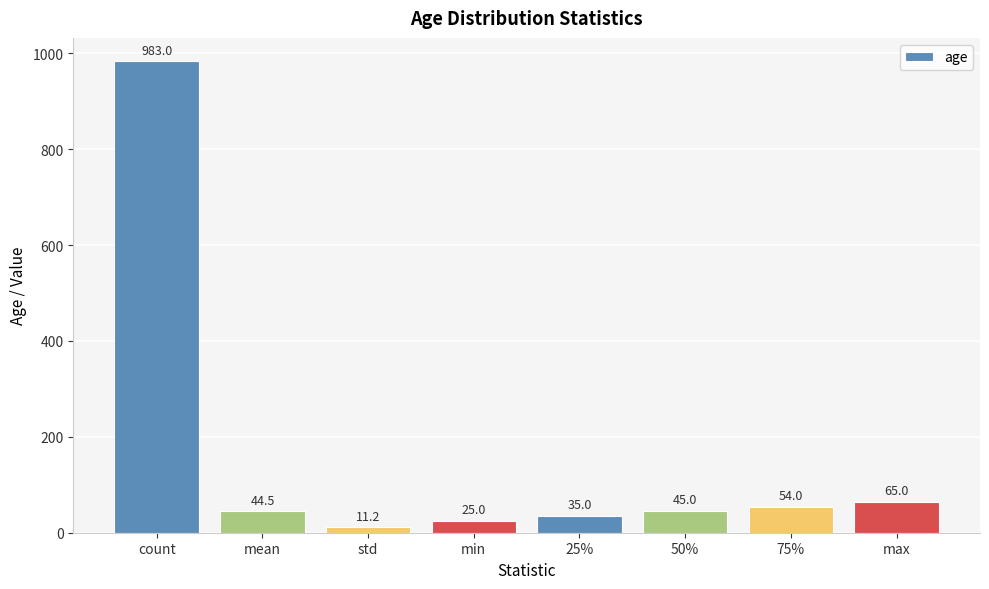

Which label corresponds to the smallest value in the chart?

std